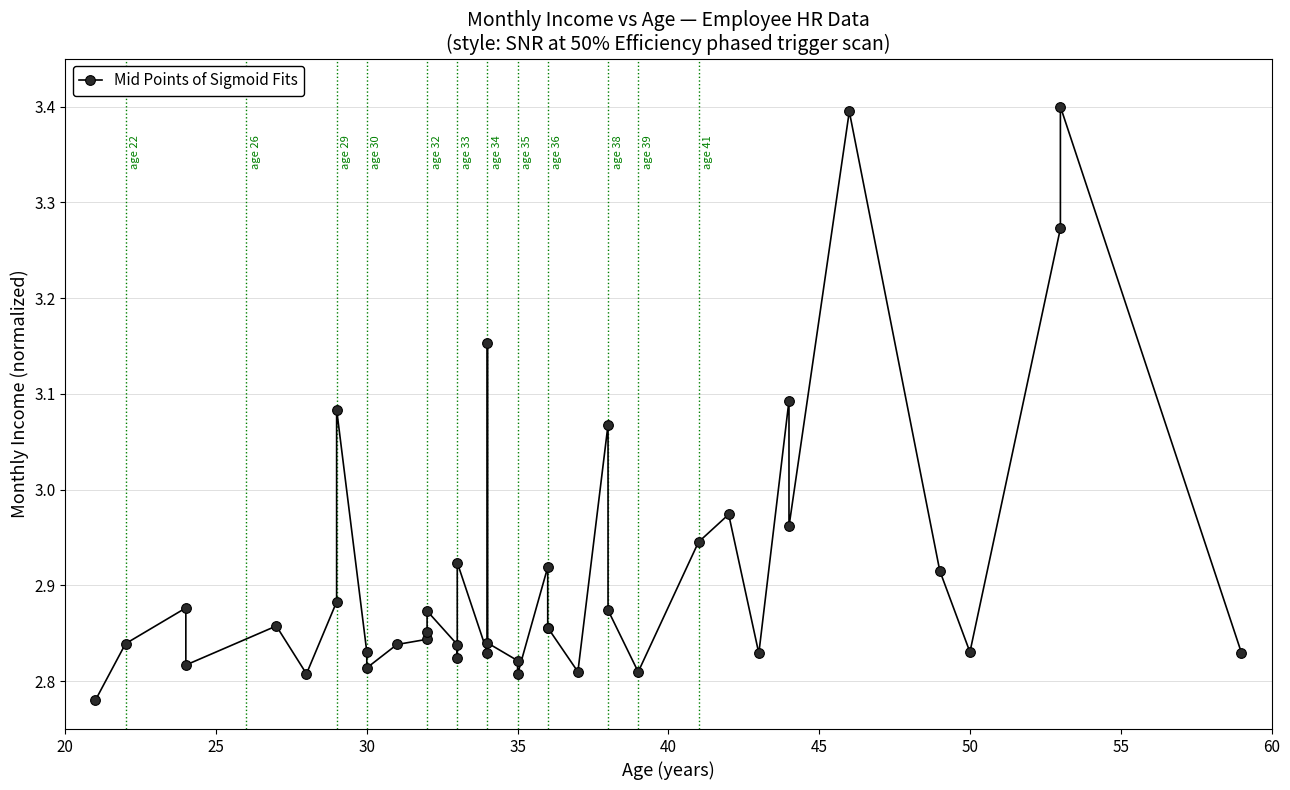

True or false: there are more than 2 points higher than both neighbors.

True